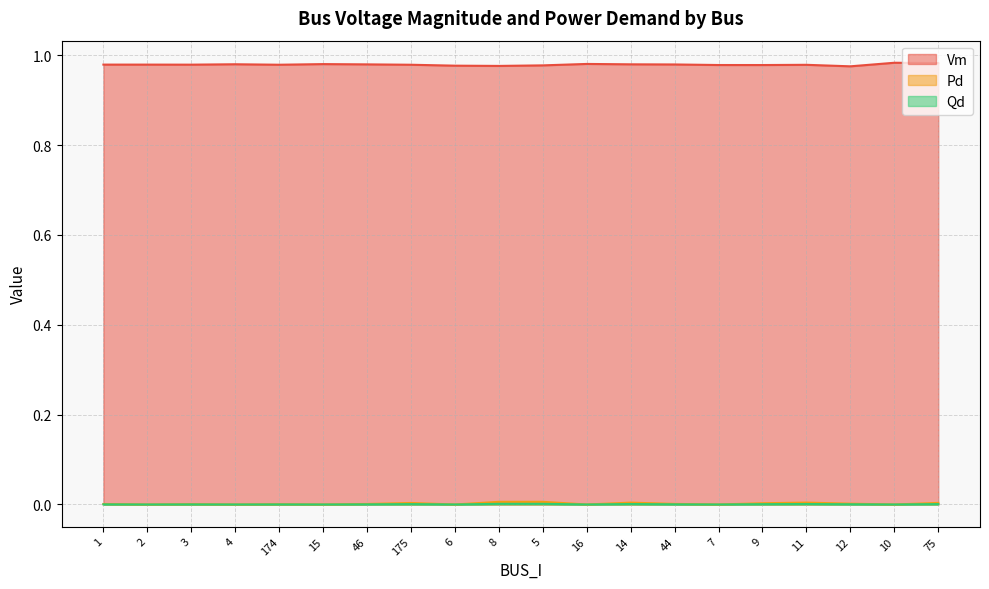

Which has a higher value, 5 or 2?

2